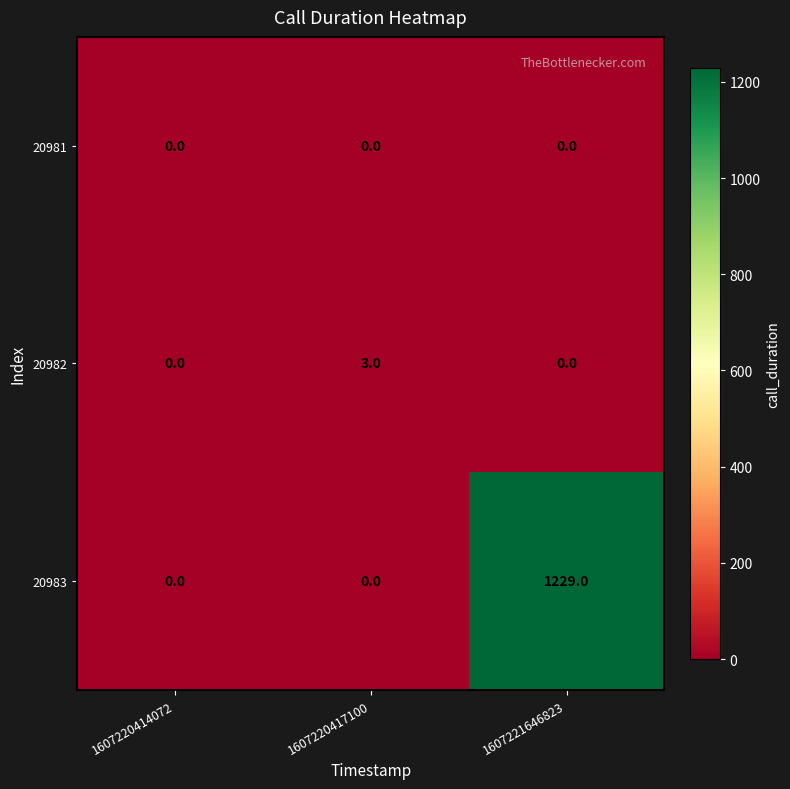

What is the maximum value shown in the chart?

1229